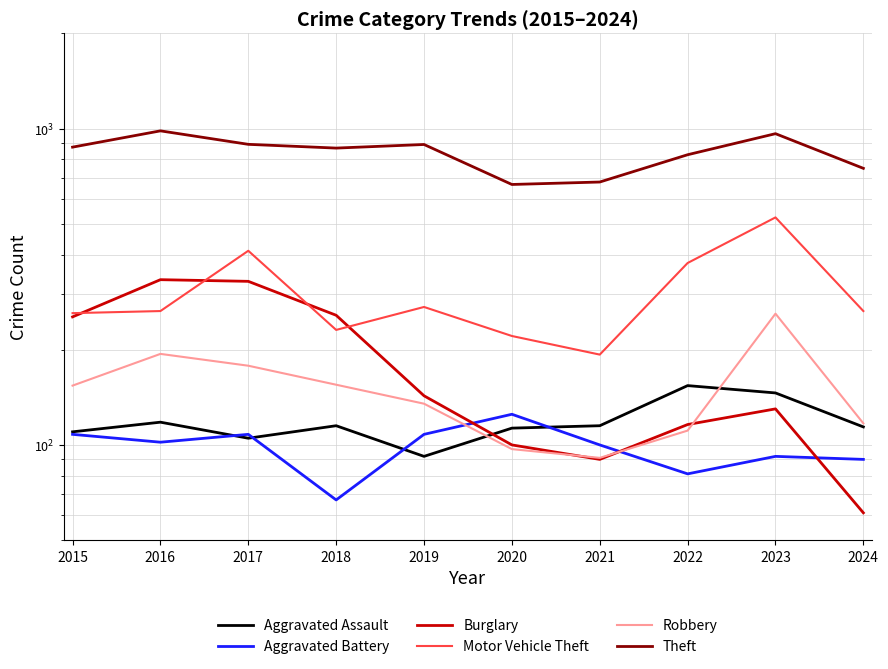

True or false: Motor Vehicle Theft and Aggravated Assault cross at least once.

False